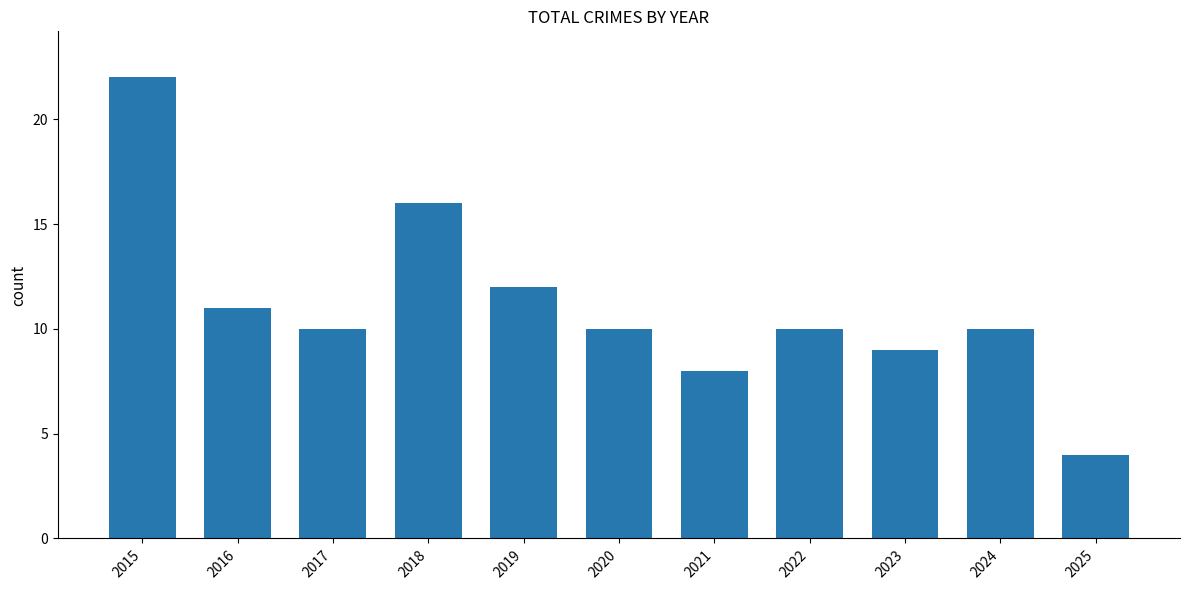

Which label corresponds to the largest value in the chart?

2015